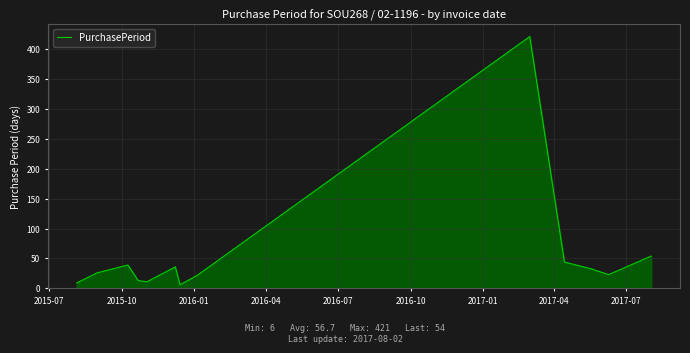

What is the difference between the maximum and minimum values?

415